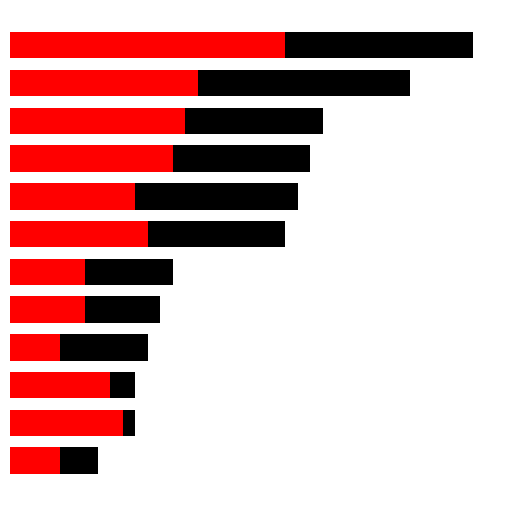

What is the value of the Total reads bar at the 5th from the left?

12